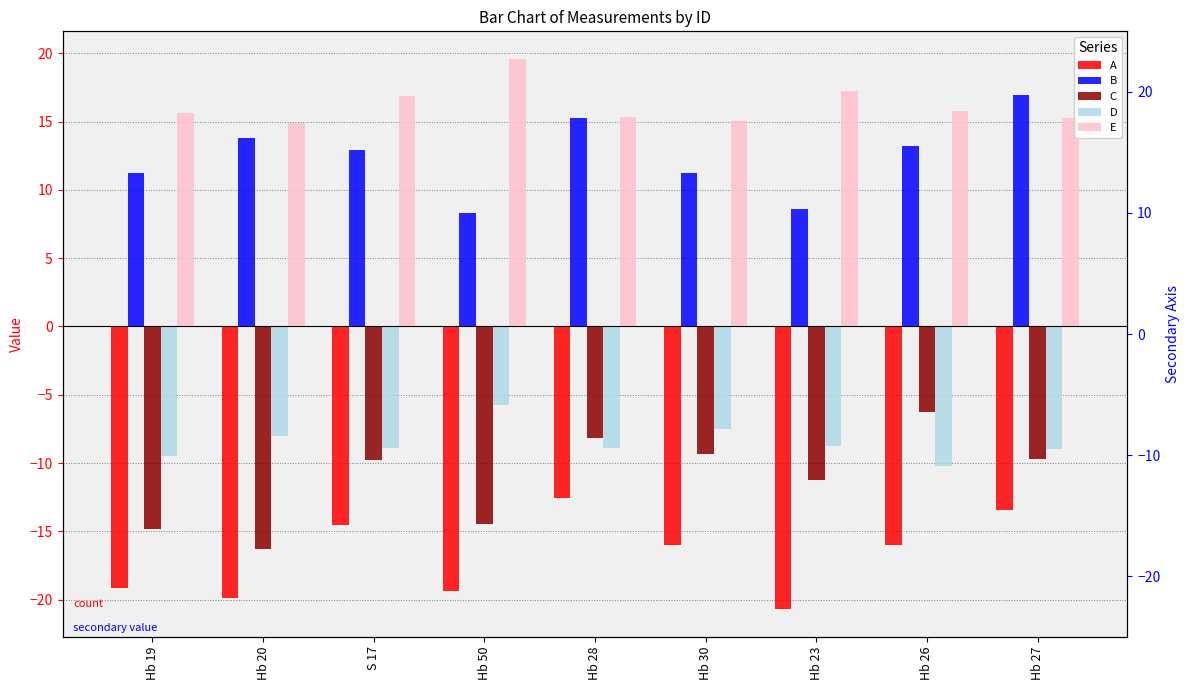

At which label does A first exceed -15?

S 17